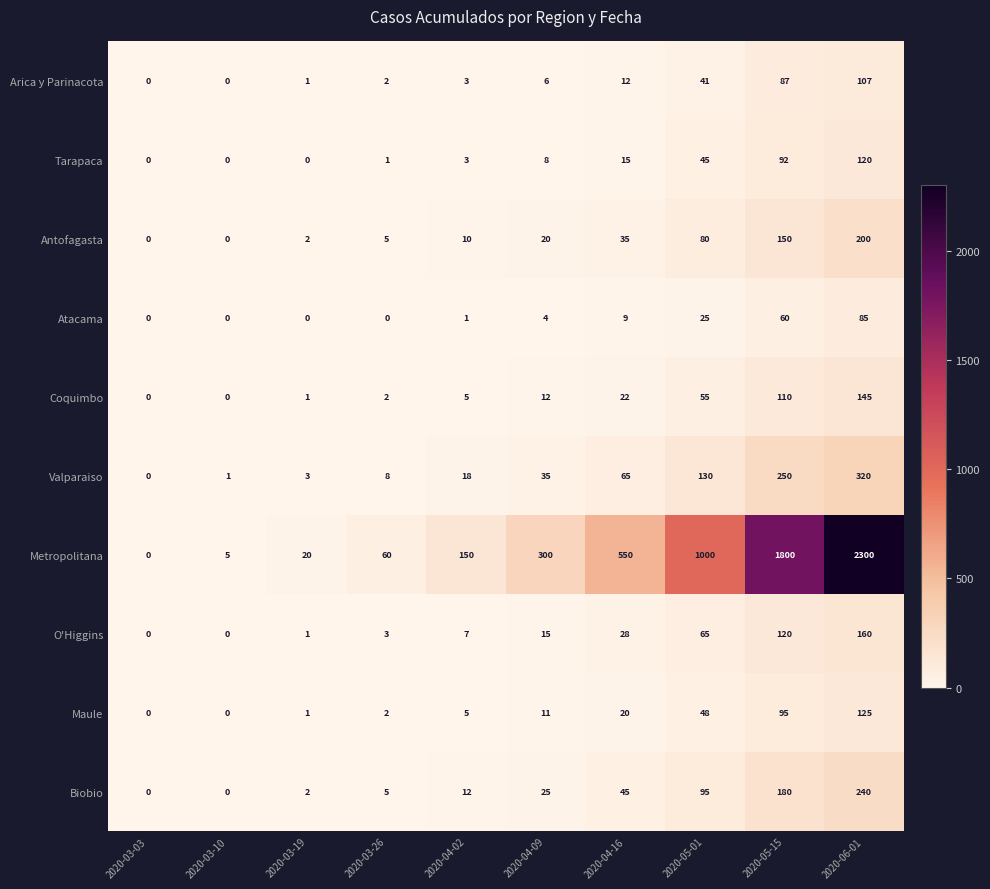

What value does the Arica y Parinacota series have at 2020-06-01, to the nearest 5?

105